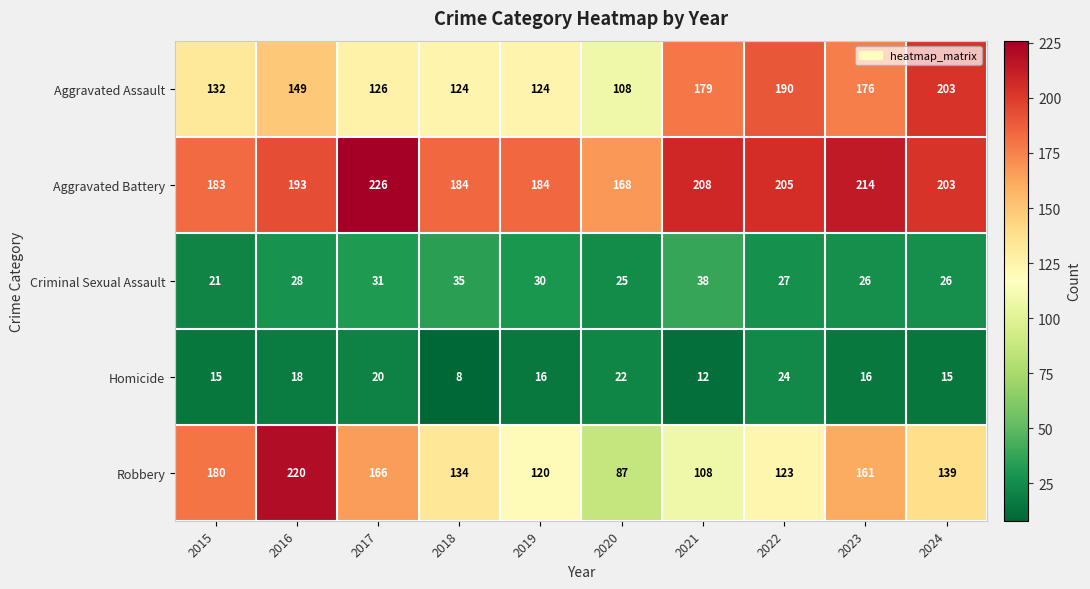

What is the average value of the Criminal Sexual Assault series?

29